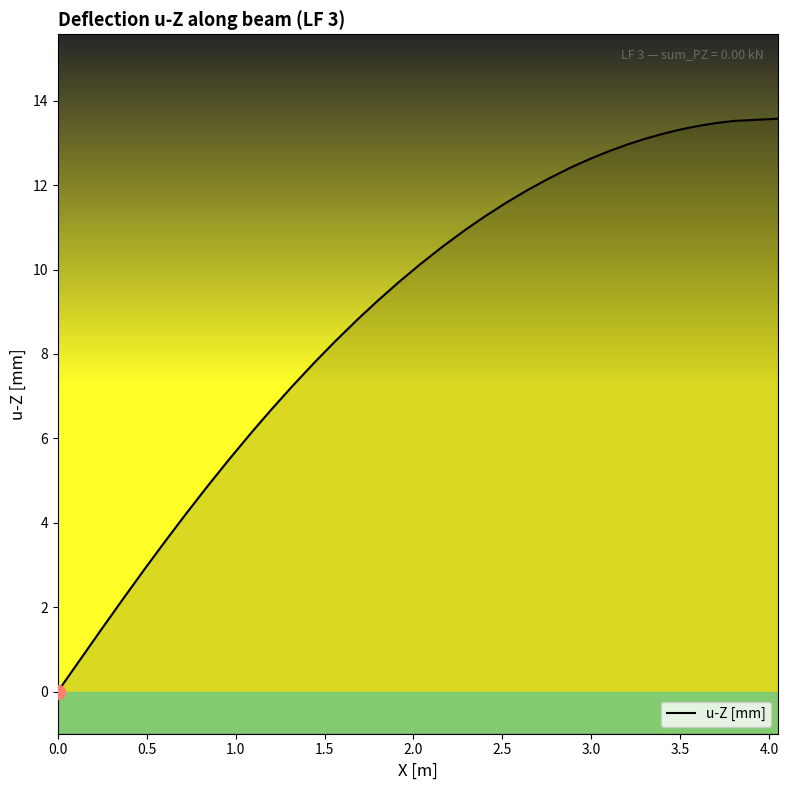

Which has a higher value, 1.5 or 2.0?

2.0